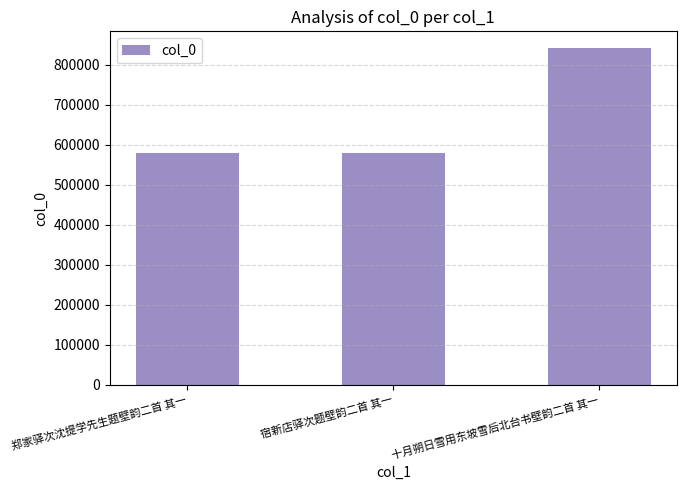

What is the value of the 3rd bar from the left?

841973